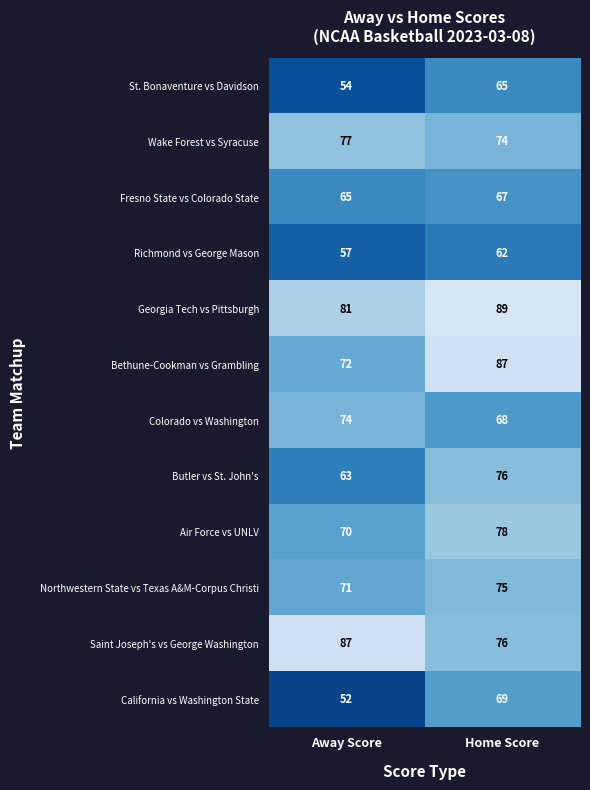

Reading left to right, list all the values displayed in this chart.

St. Bonaventure vs Davidson: 54	65
Wake Forest vs Syracuse: 77	74
Fresno State vs Colorado State: 65	67
Richmond vs George Mason: 57	62
Georgia Tech vs Pittsburgh: 81	89
Bethune-Cookman vs Grambling: 72	87
Colorado vs Washington: 74	68
Butler vs St. John's: 63	76
Air Force vs UNLV: 70	78
Northwestern State vs Texas A&M-Corpus Christi: 71	75
Saint Joseph's vs George Washington: 87	76
California vs Washington State: 52	69